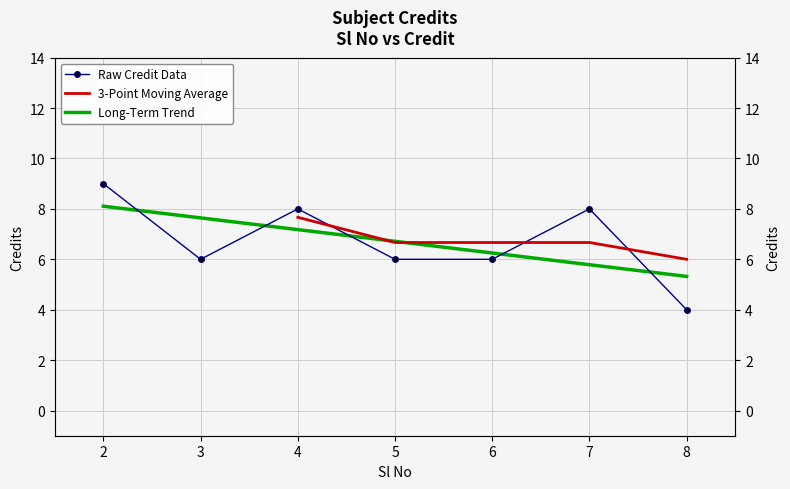

Rank the categories by value from lowest to highest.

8, 3, 5, 6, 4, 7, 2